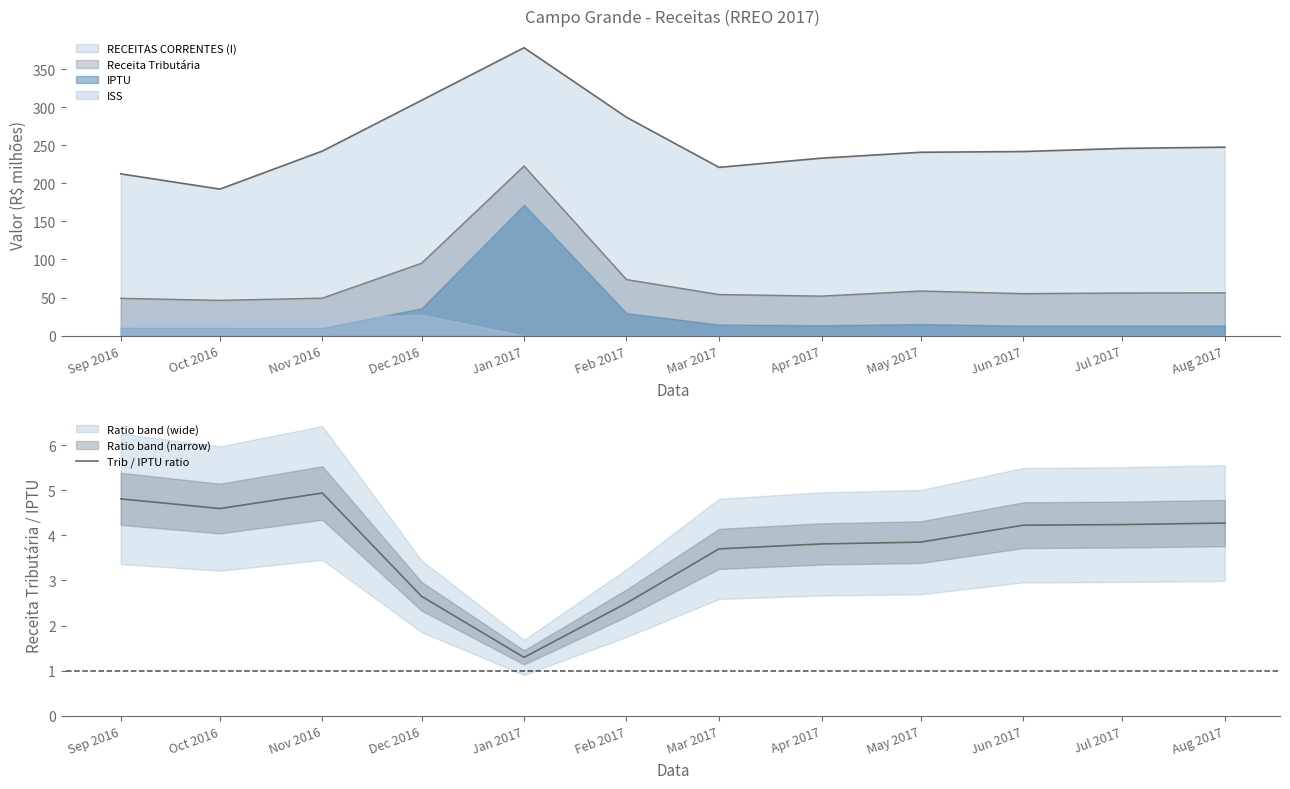

The chart shows a value of 8.1 at Nov 2016. True or false?

False